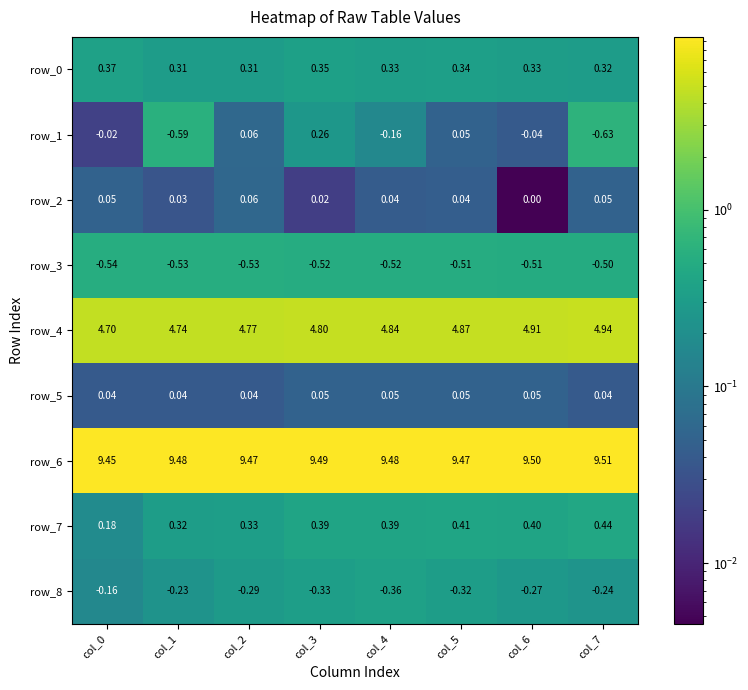

At which category is the sum across all series the highest?

col_3